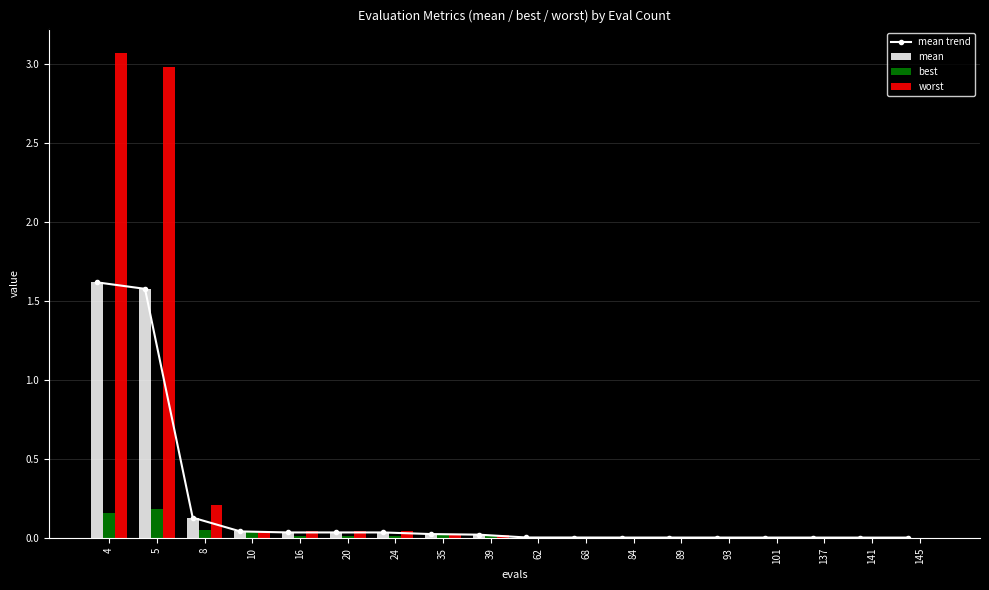

What are all the series names shown in the legend?

mean trend, mean, best, worst